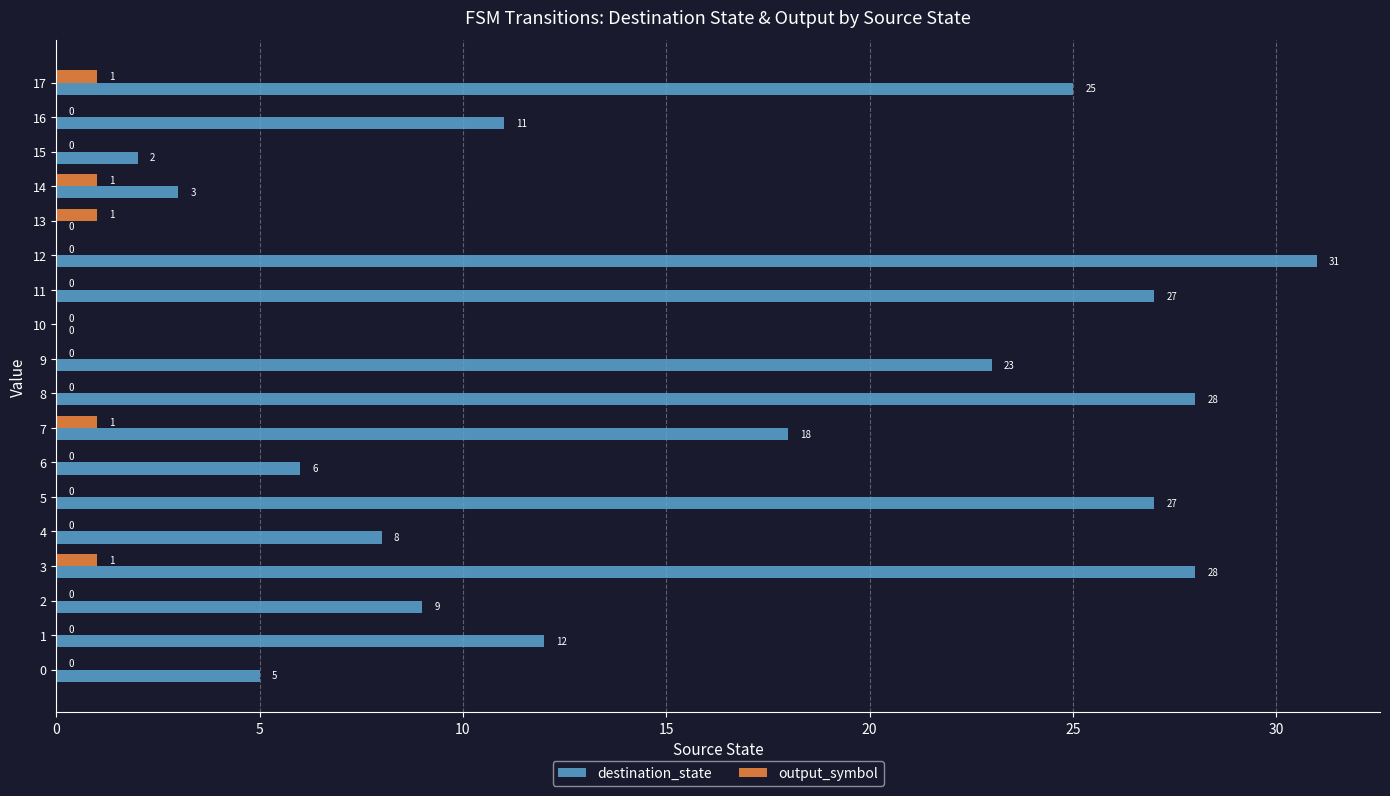

How many series are shown in this chart?

2